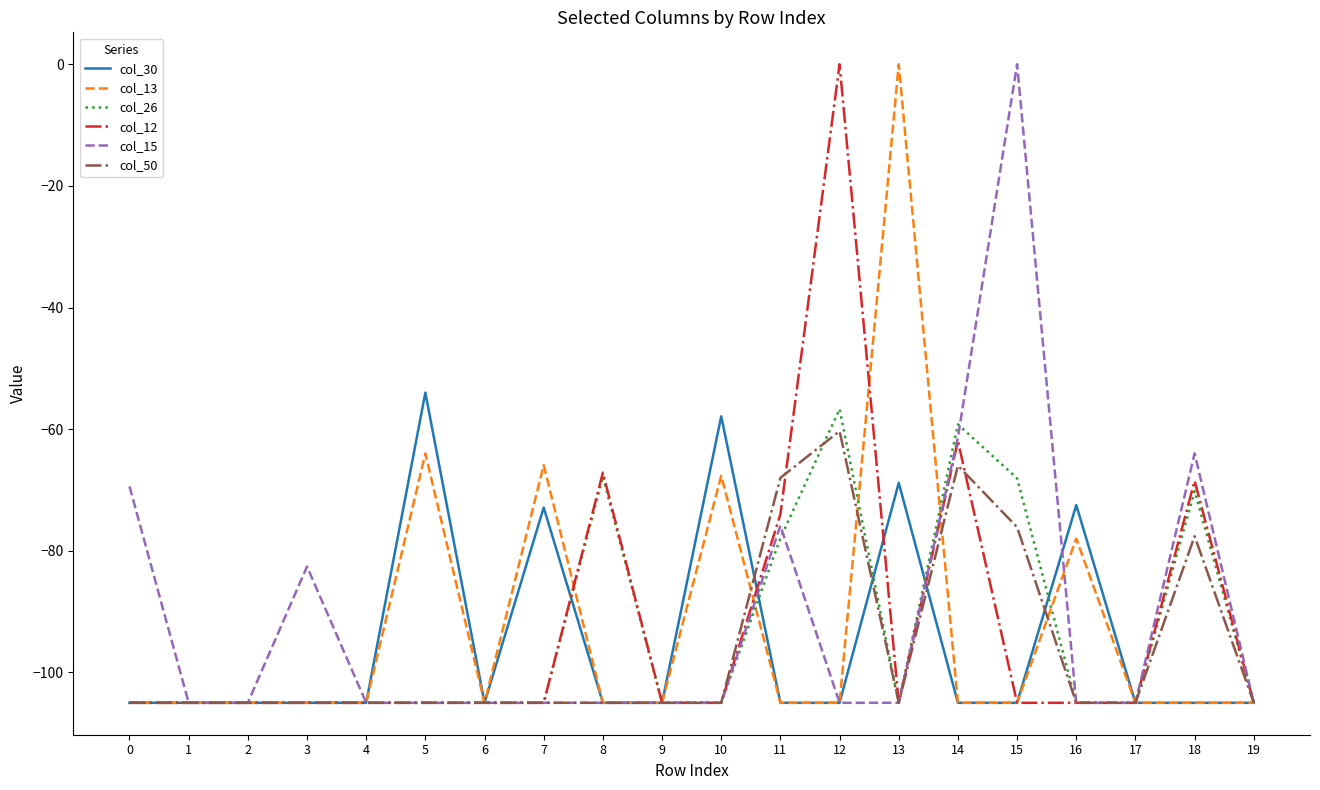

What is the minimum value for col_50?

-105.0